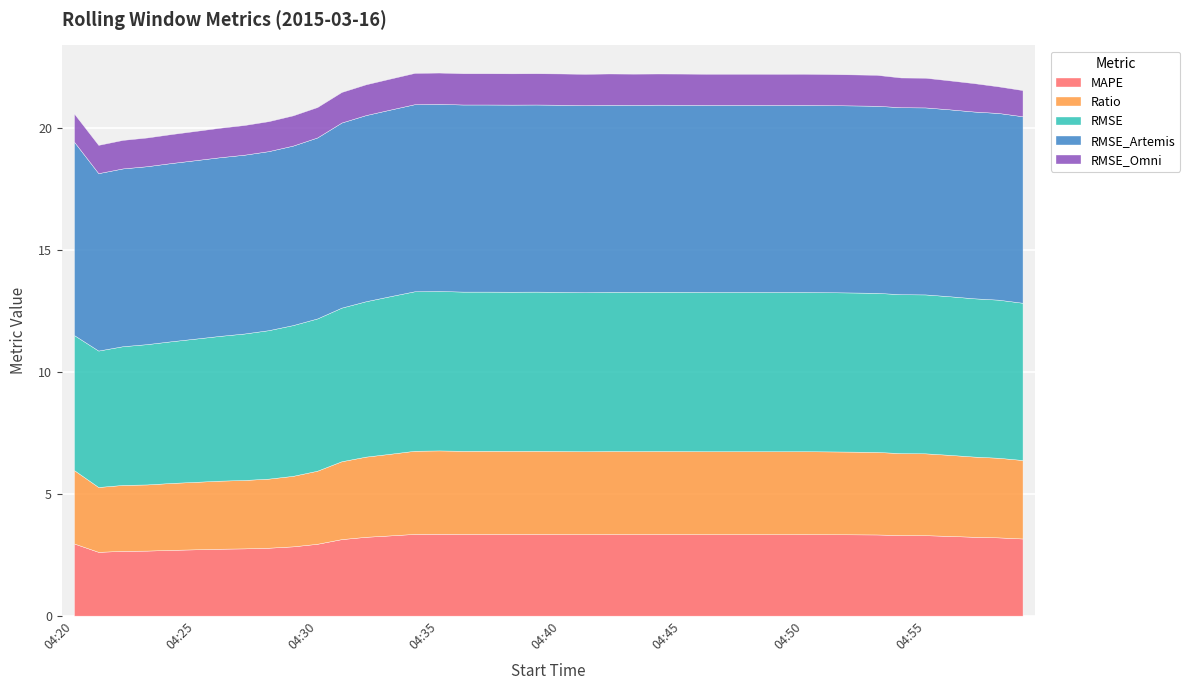

What is the value of the RMSE_Artemis point at the 15th from the left?

7.7